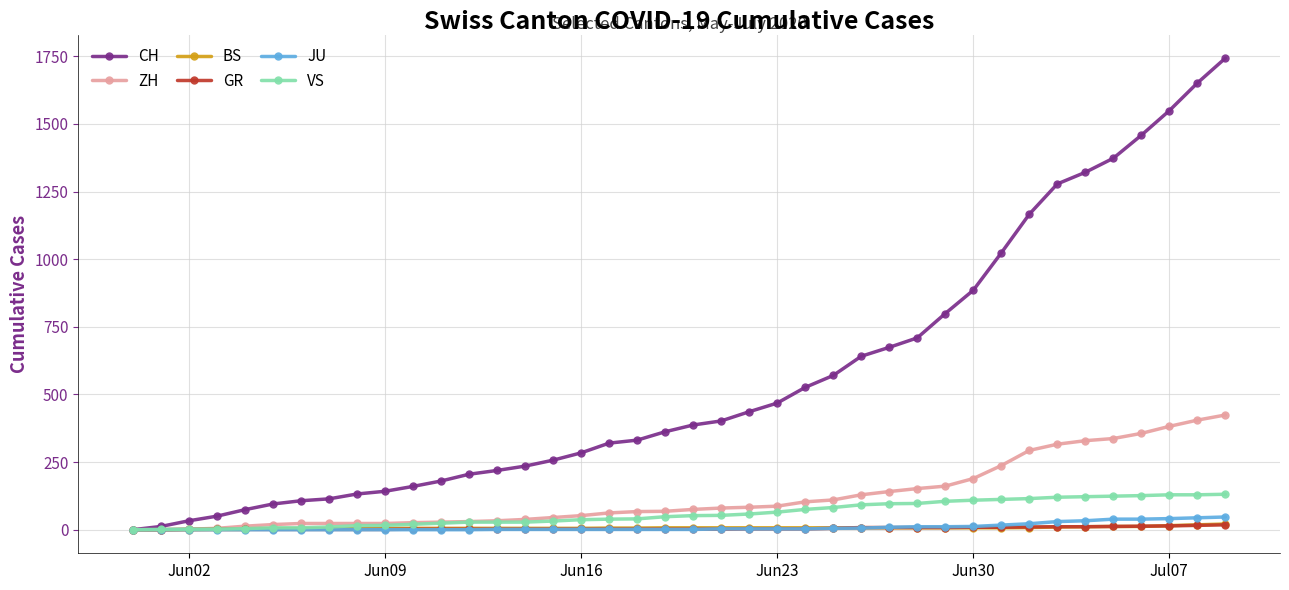

Which series has the largest total across all categories?

CH